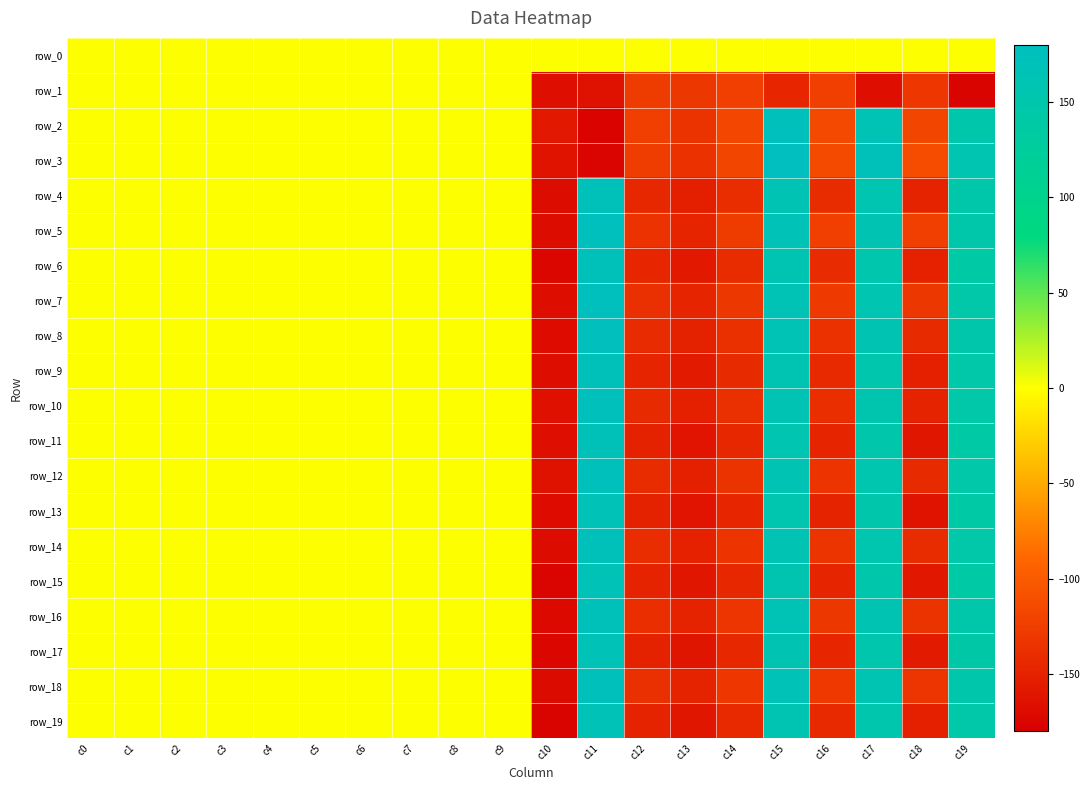

What is the spread (max minus min) of values at c11?

352.3